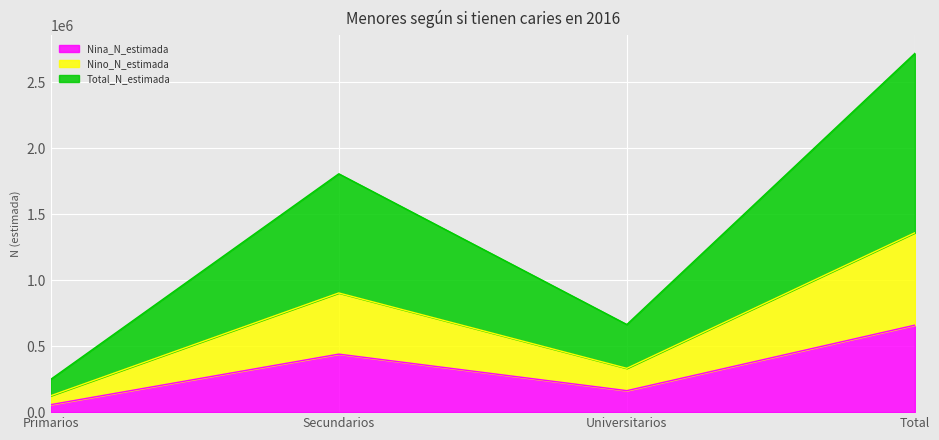

What is the label of the 1st point from the left?

Primarios